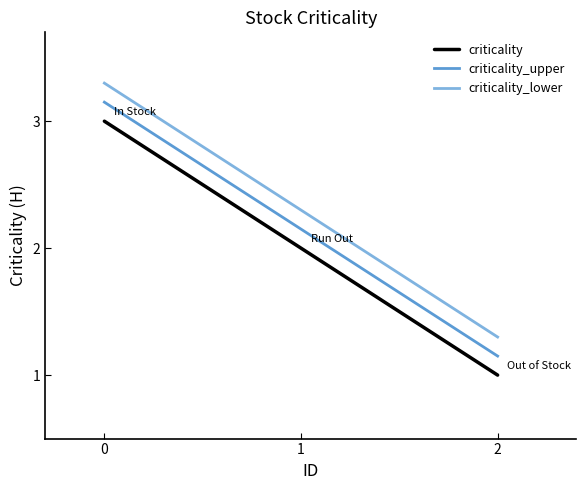

What is the average value of the criticality_lower series?

2.3